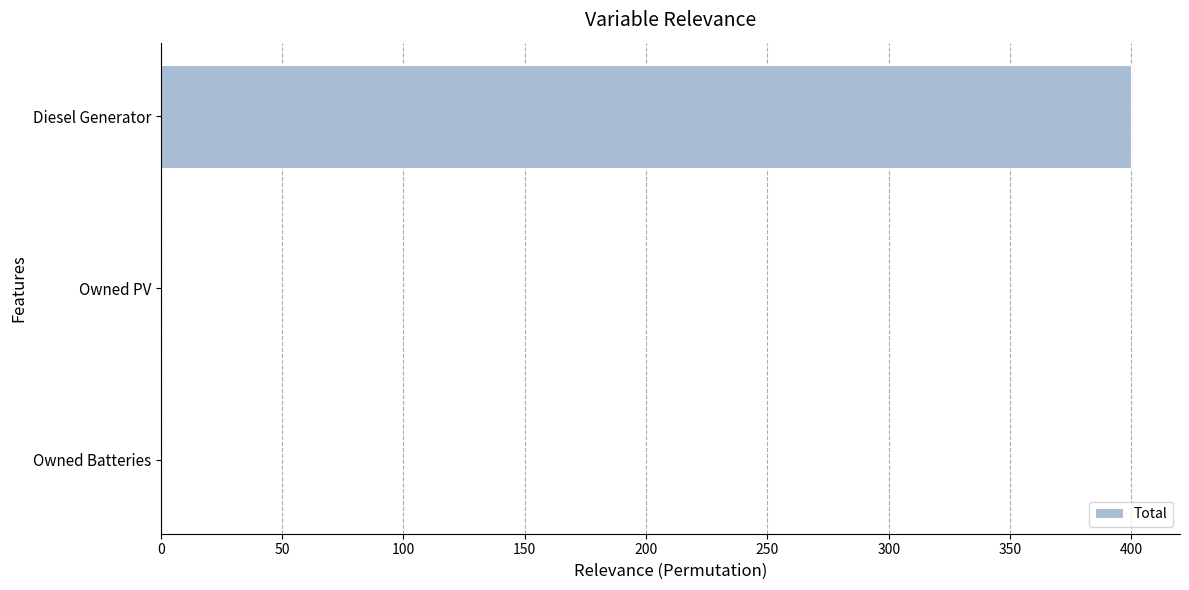

What is the change in value from Diesel Generator to Owned PV?

-400